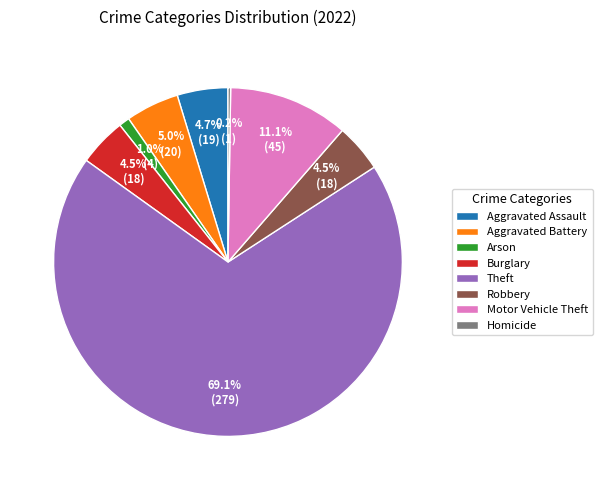

Which slice is the largest?

Theft